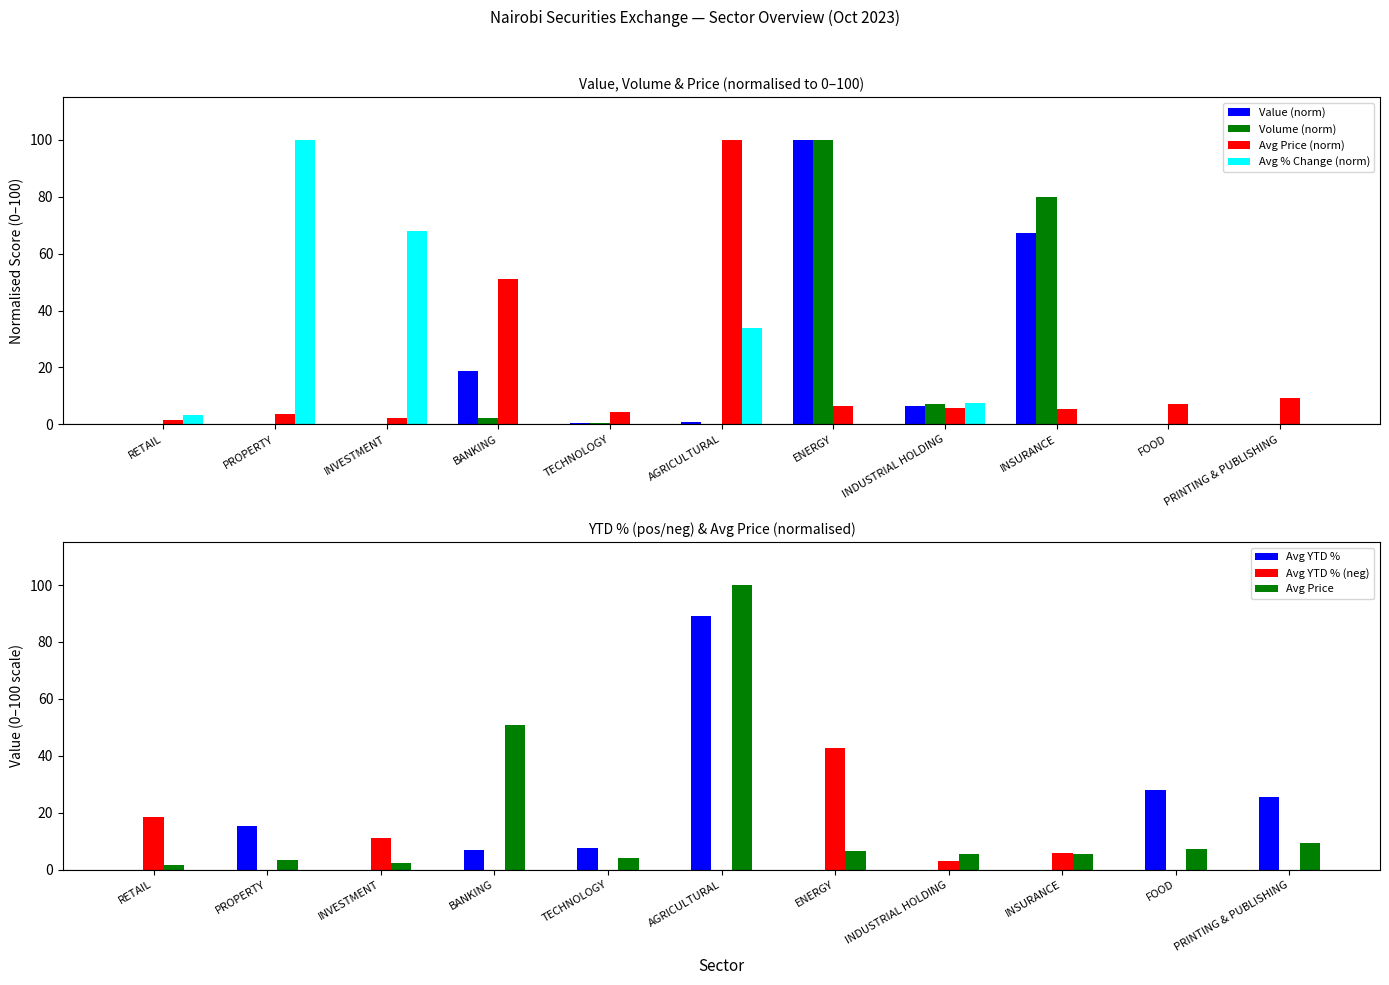

What is the sum of all VALUE (M) values?

194.0